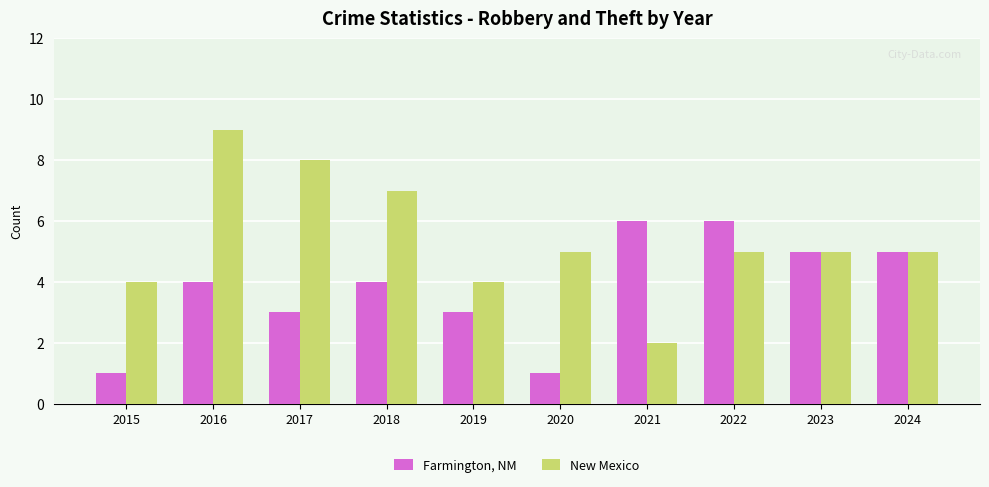

What is the average value of the Farmington, NM series?

4